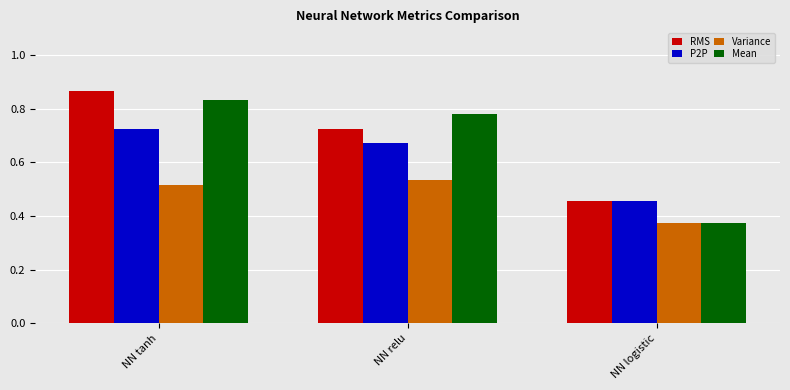

The value of Variance at NN logistic is 0.2. True or false?

False